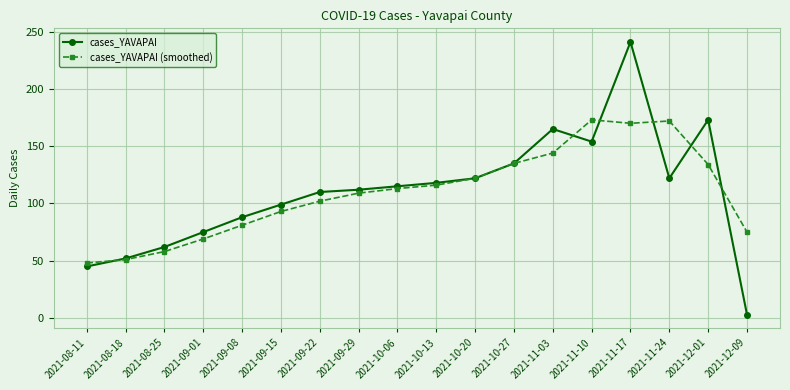

How many distinct data groups are displayed?

2